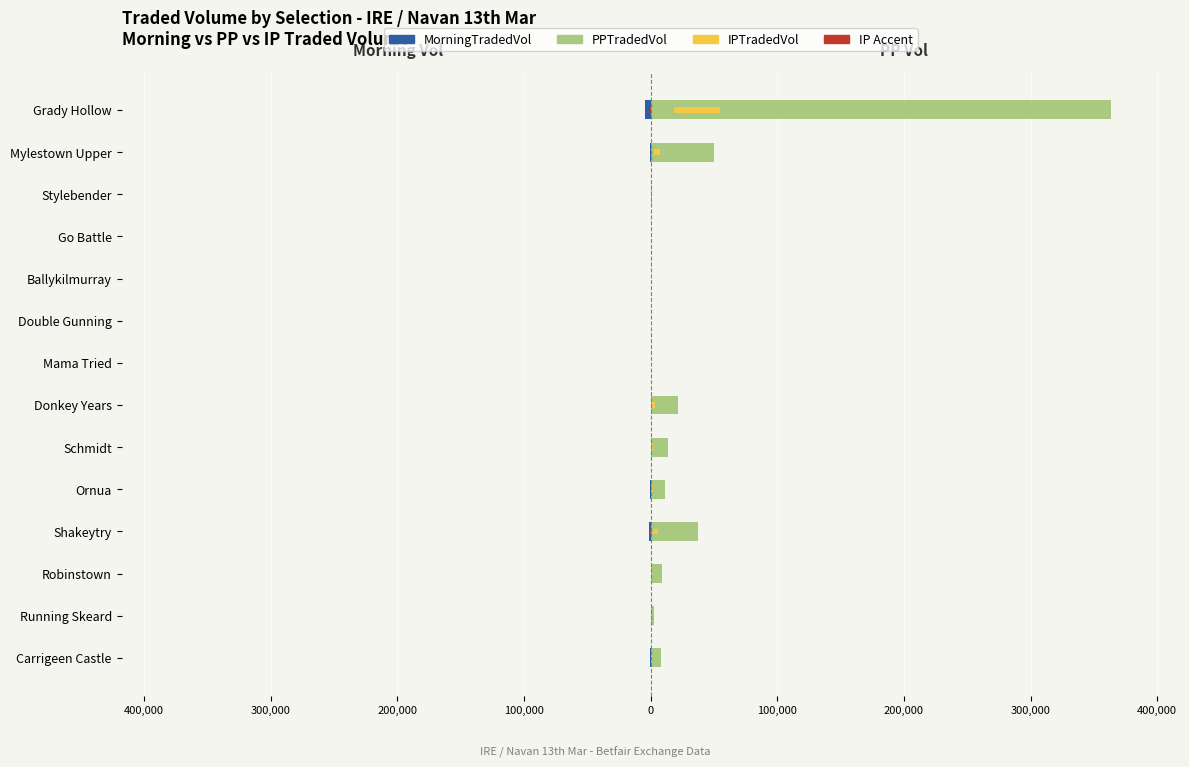

What is the sum of all IPTradedVol (scaled) values?

-1081.3